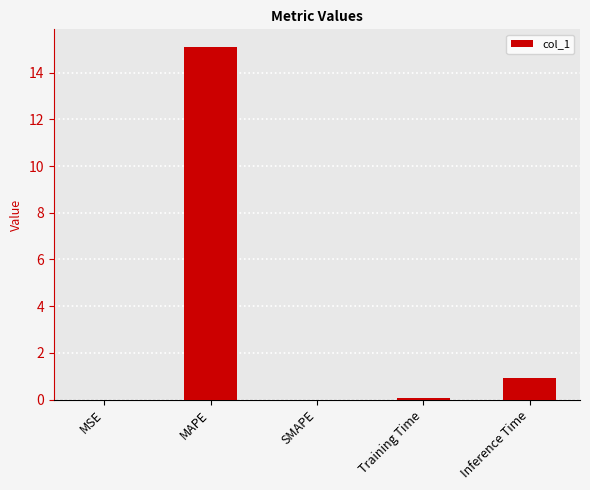

Which has a higher value, Inference Time or MAPE?

MAPE